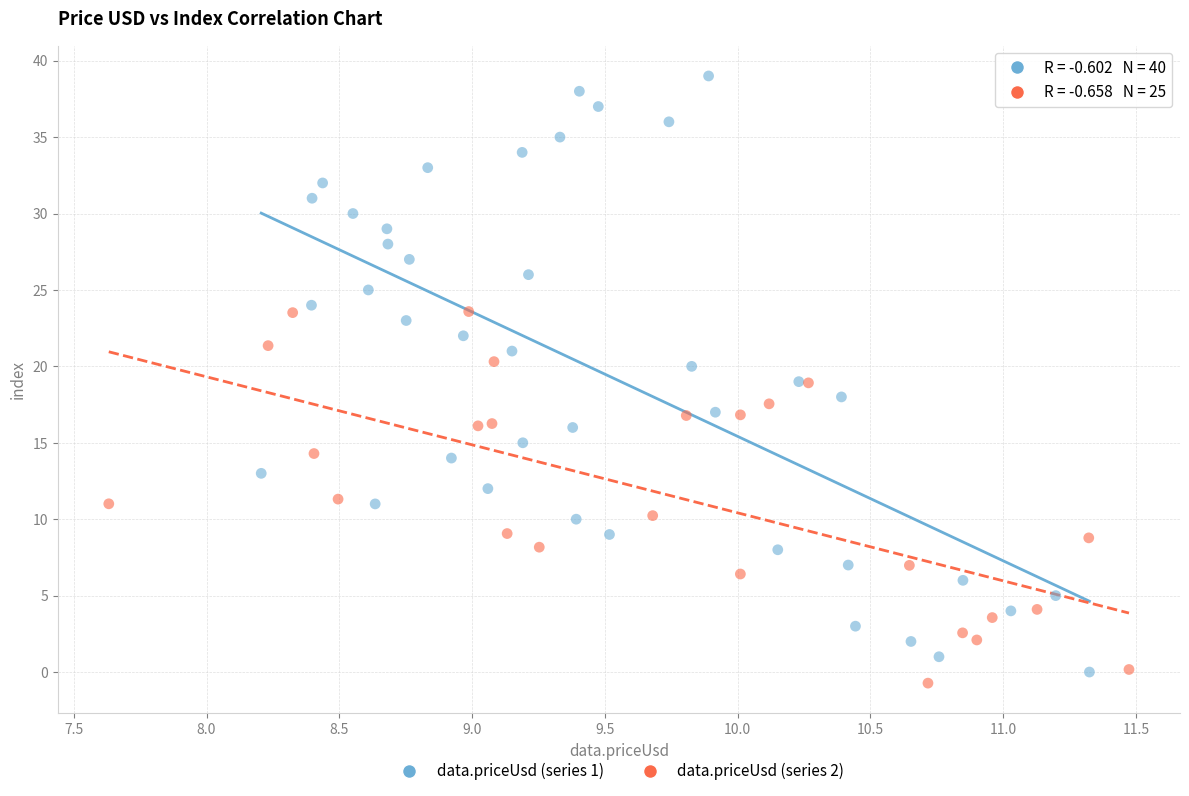

Which series has the widest spread of Y values?

data.priceUsd (series 1)